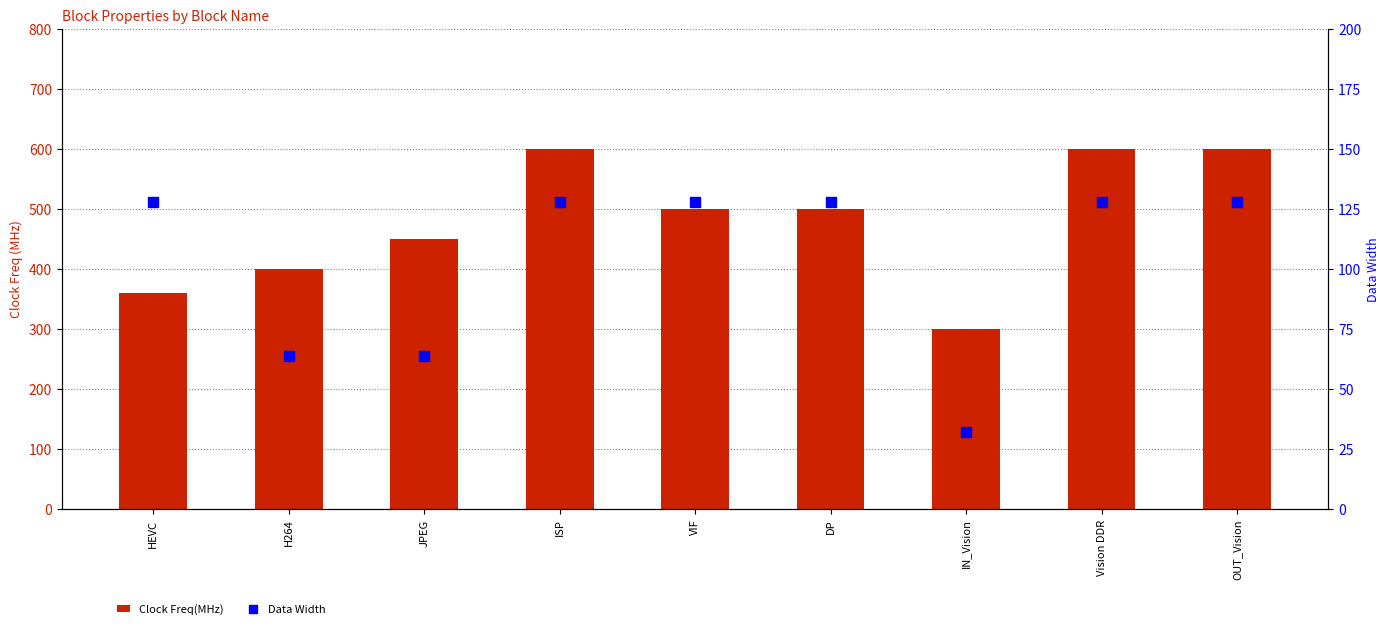

What is the value of the Clock Freq(MHz) bar at the 8th from the left?

600